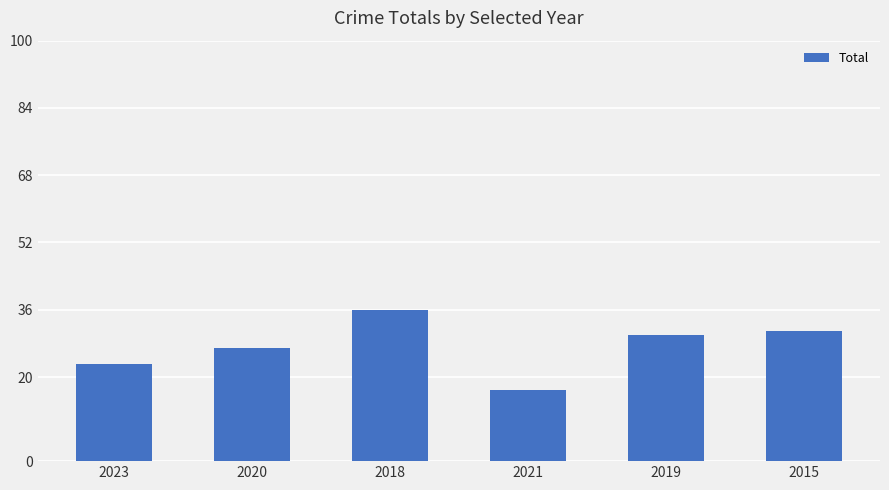

Reading left to right, what are all the values shown in this chart?

23	27	36	17	30	31